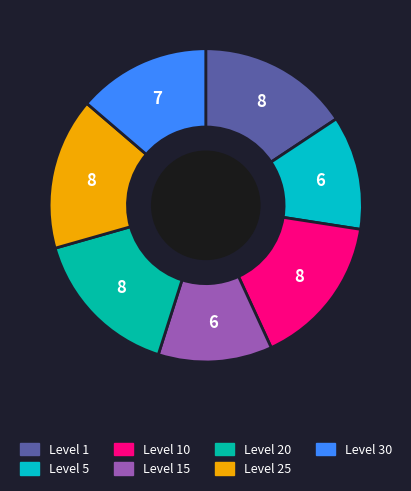

Combined, what portion of the pie is Level 15 and Level 10?

27.5%